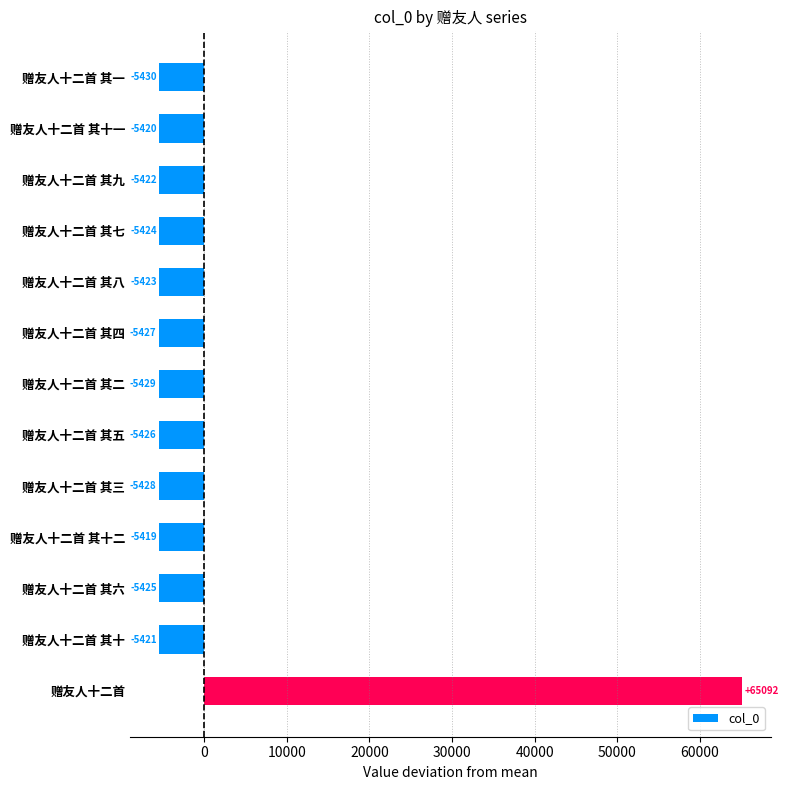

List the labels in order of value, largest first.

赠友人十二首, 赠友人十二首 其十二, 赠友人十二首 其十一, 赠友人十二首 其十, 赠友人十二首 其九, 赠友人十二首 其八, 赠友人十二首 其七, 赠友人十二首 其六, 赠友人十二首 其五, 赠友人十二首 其四, 赠友人十二首 其三, 赠友人十二首 其二, 赠友人十二首 其一